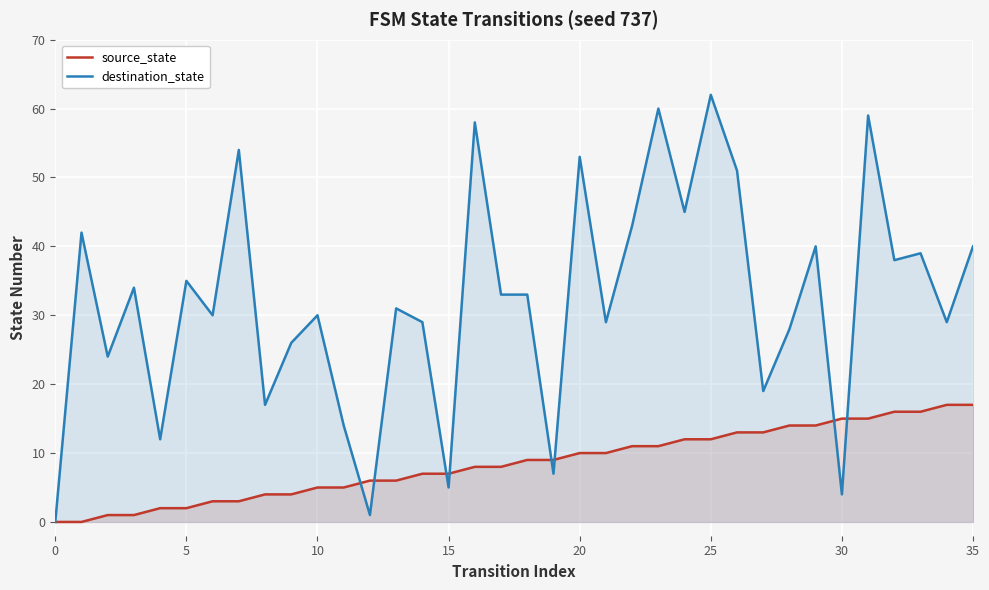

How many lines are shown in the chart?

2